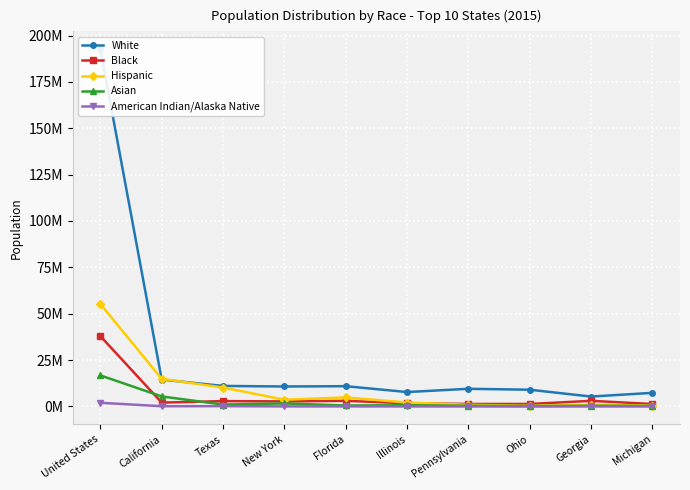

At which label is Asian closest to 8489950?

California